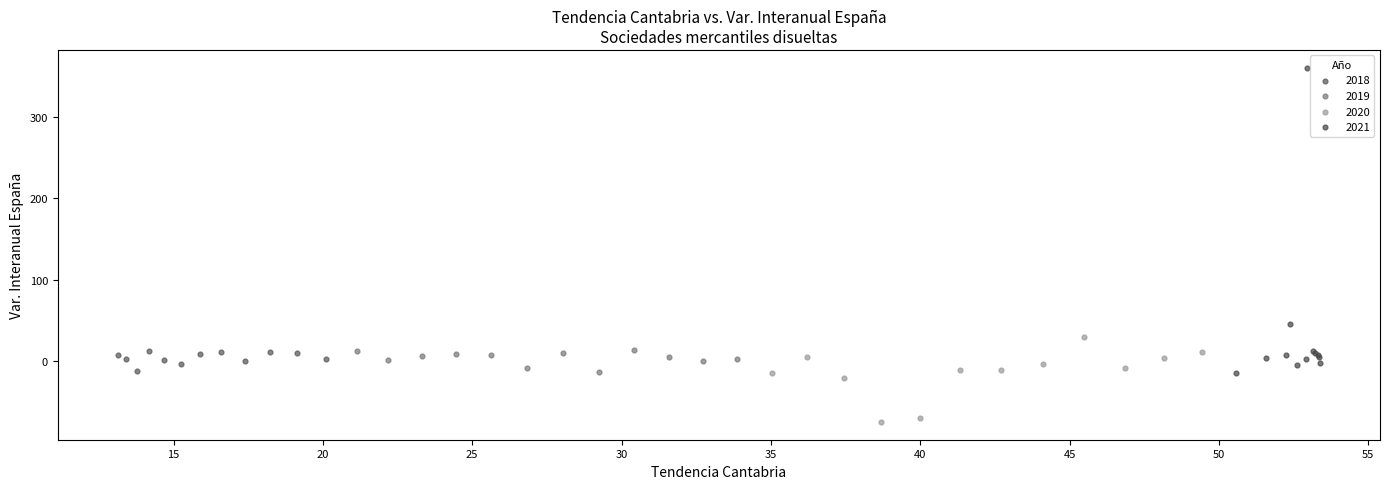

Which series reaches the minimum Y coordinate?

2020